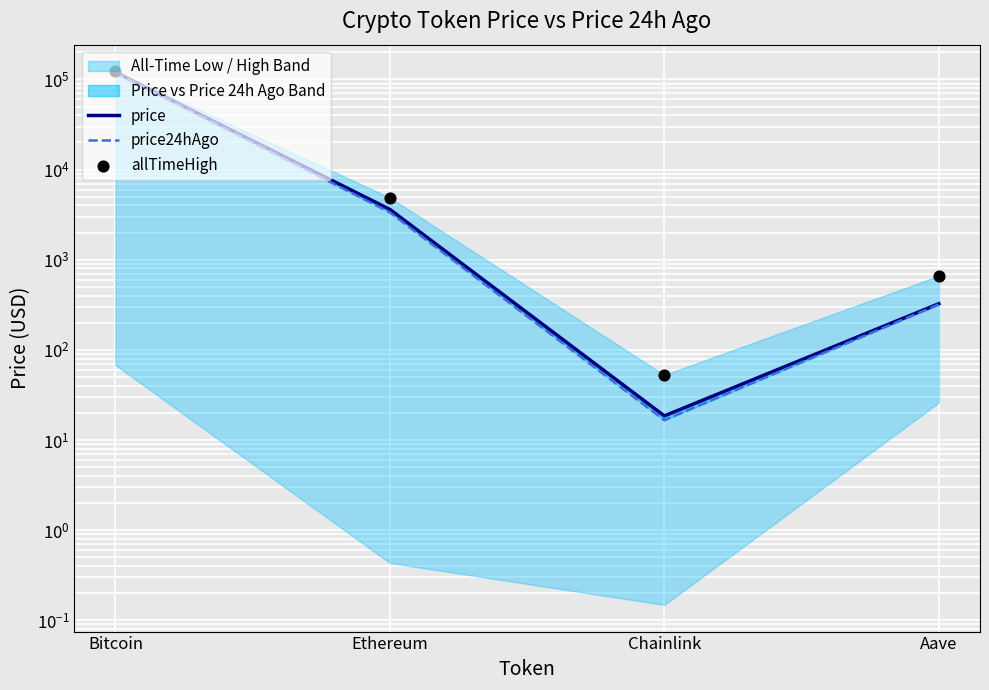

At which category is the sum across all series the highest?

Bitcoin